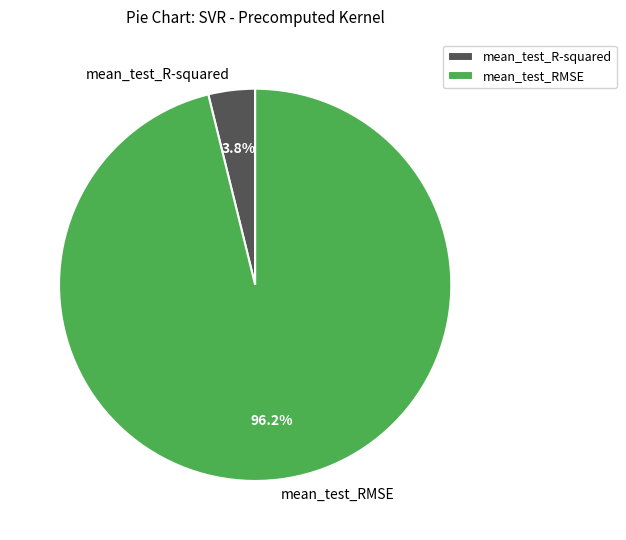

How many slices are in this pie chart?

2